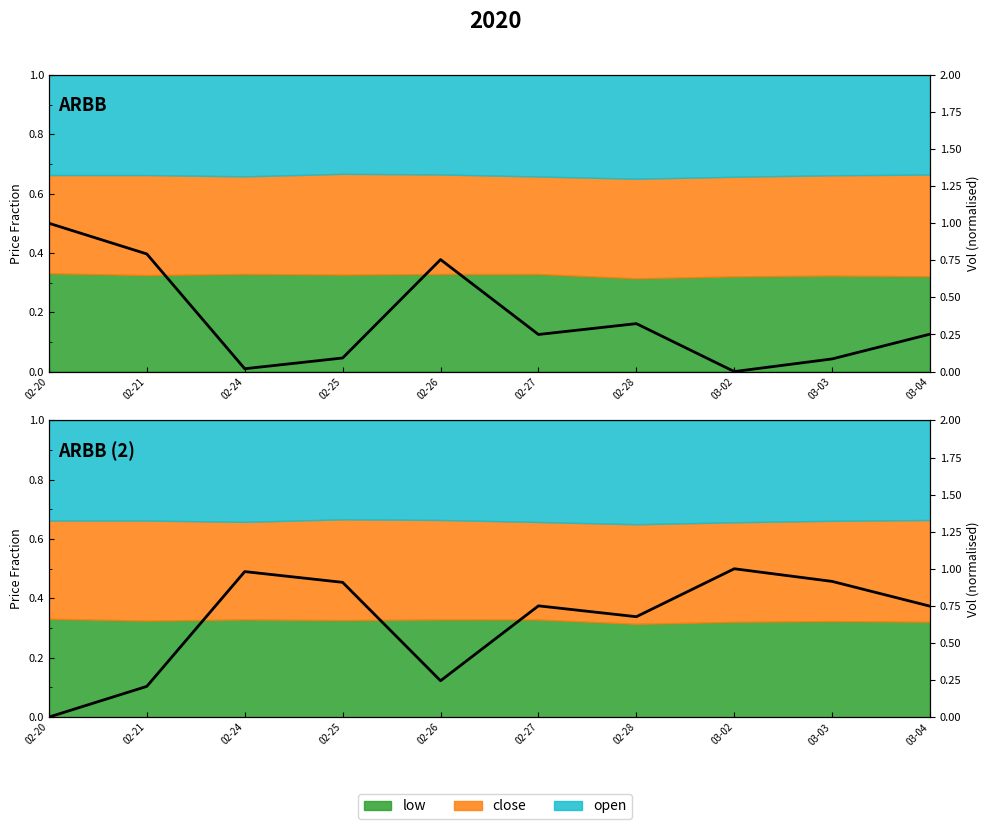

Reading right to left, list all the values displayed in this chart.

03-04=0.7	03-03=0.9	03-02=1.0	02-28=0.7	02-27=0.7	02-26=0.2	02-25=0.9	02-24=1.0	02-21=0.2	02-20=0.0